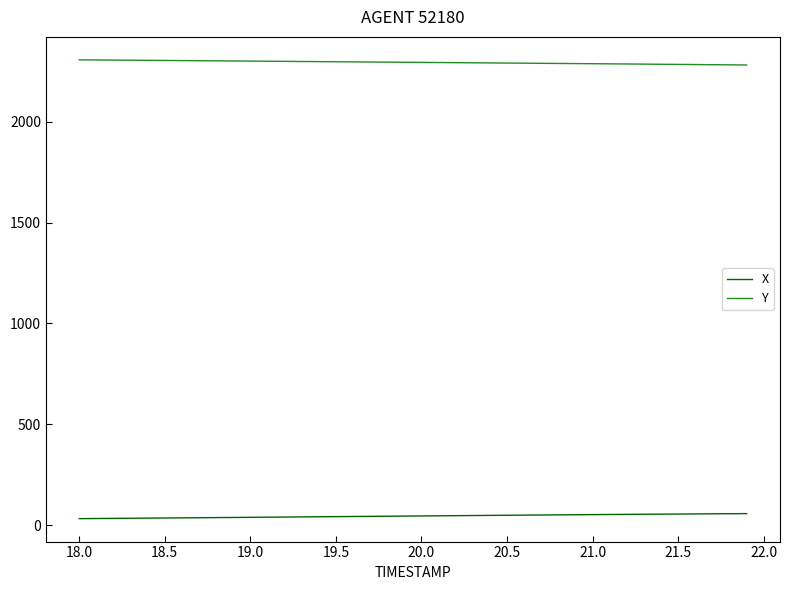

True or false: Y and X cross at least once.

False